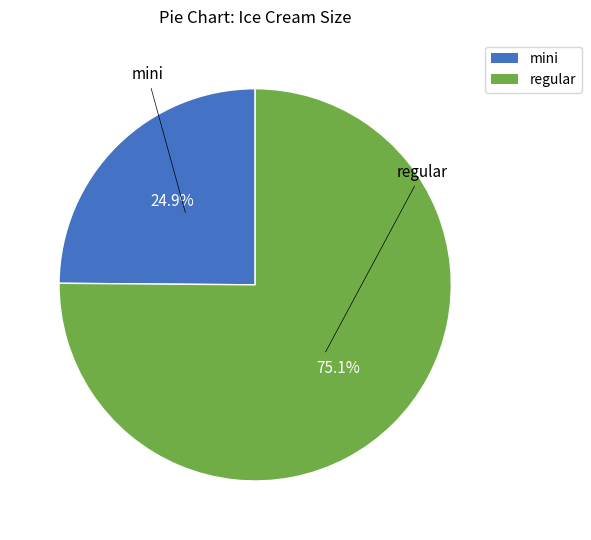

What is the smallest slice in the pie chart?

mini